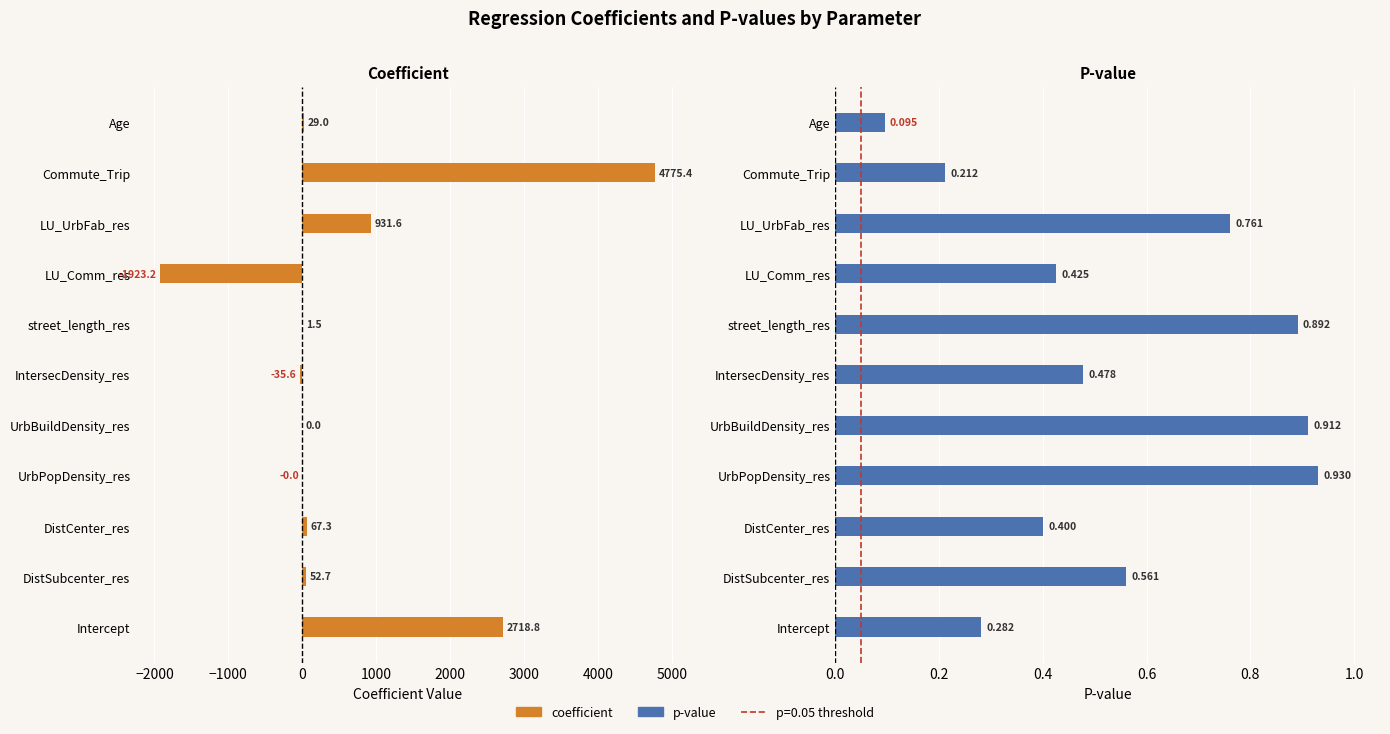

The value of p at LU_UrbFab_res is 0.3. True or false?

False